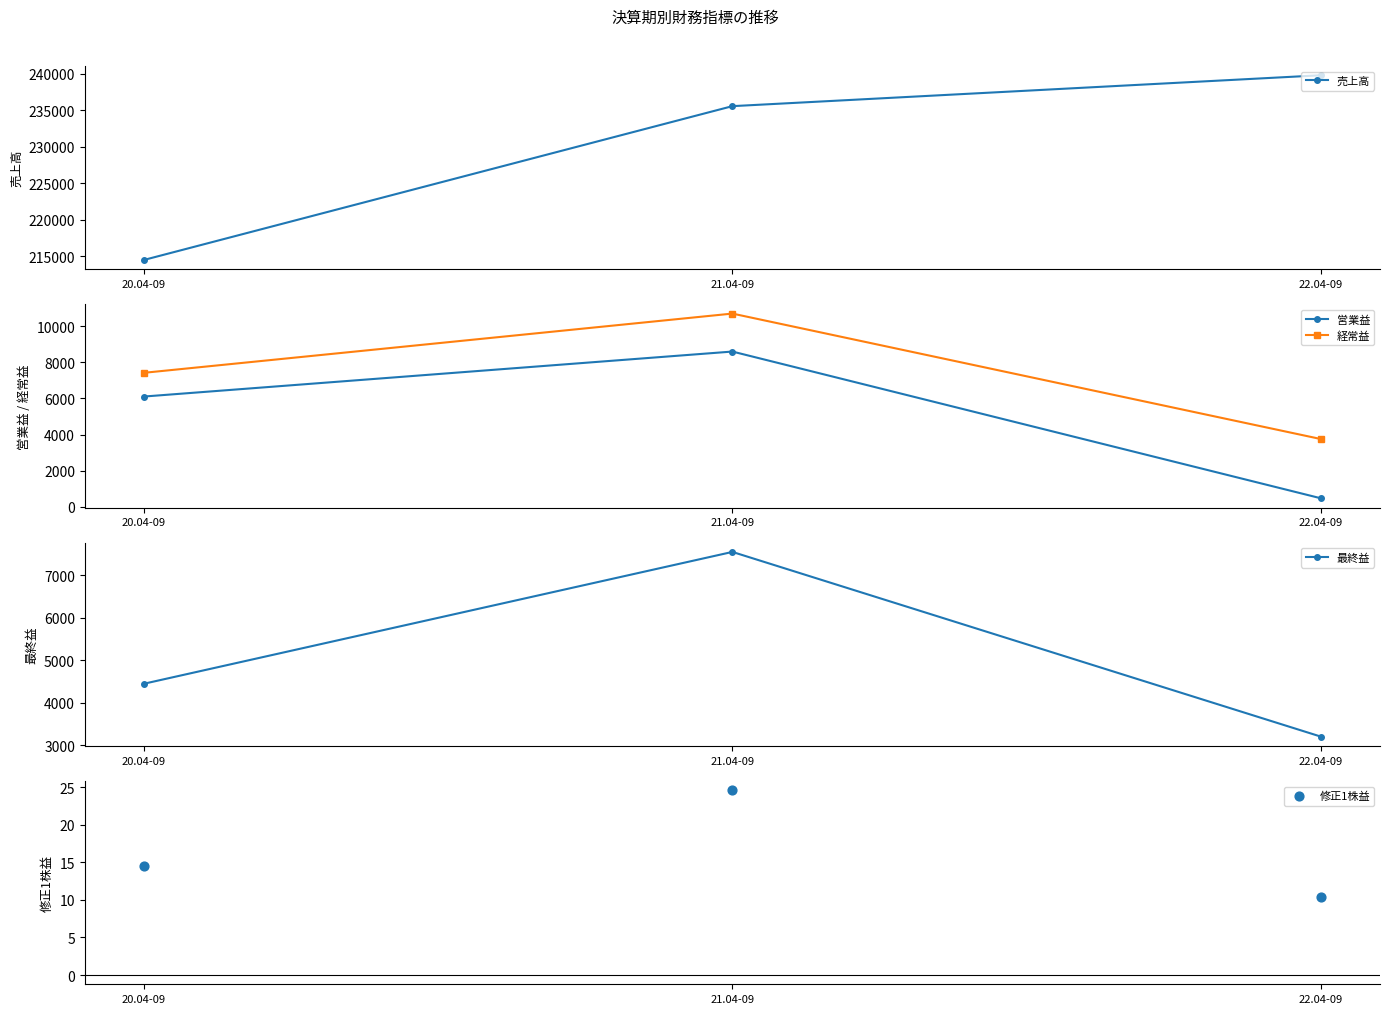

Which series contains the lowest Y value?

修正1株益